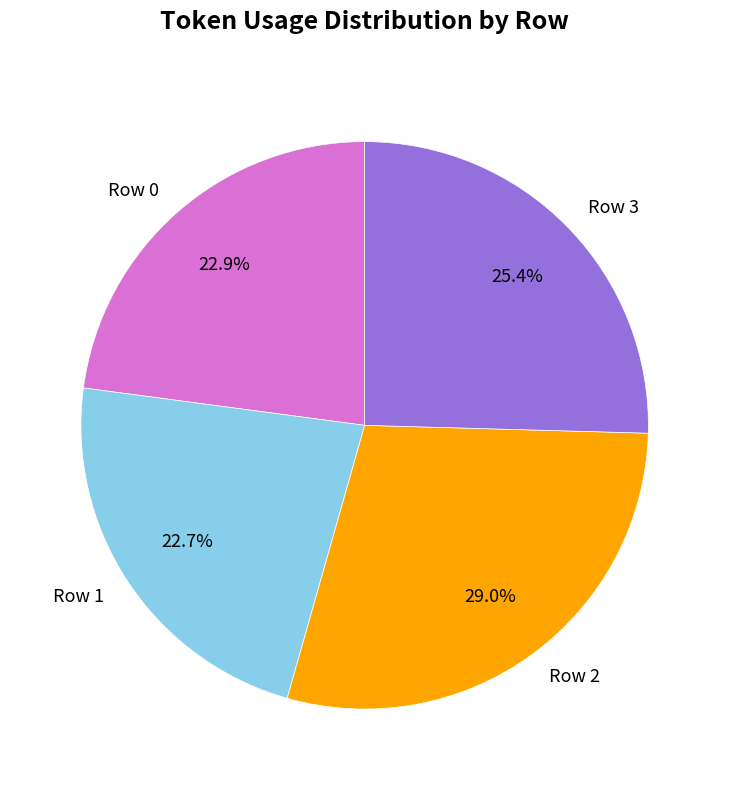

What percentage is the Row 3 slice, to the nearest percent?

25%